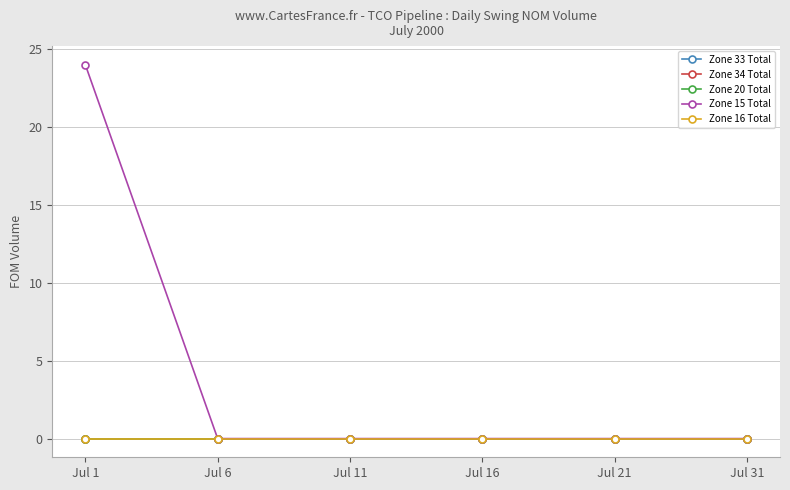

Rank the series at Jul 16 from lowest to highest value.

Zone 33 Total, Zone 34 Total, Zone 20 Total, Zone 15 Total, Zone 16 Total